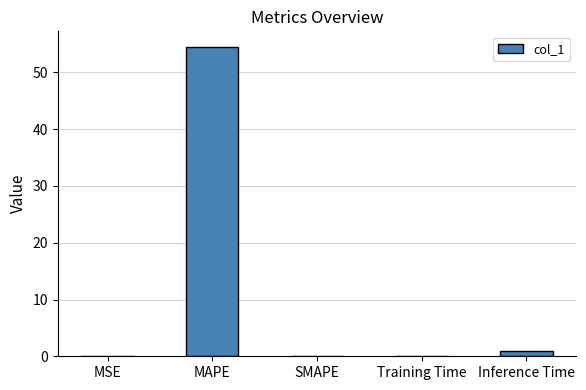

Are the bars horizontal?

No